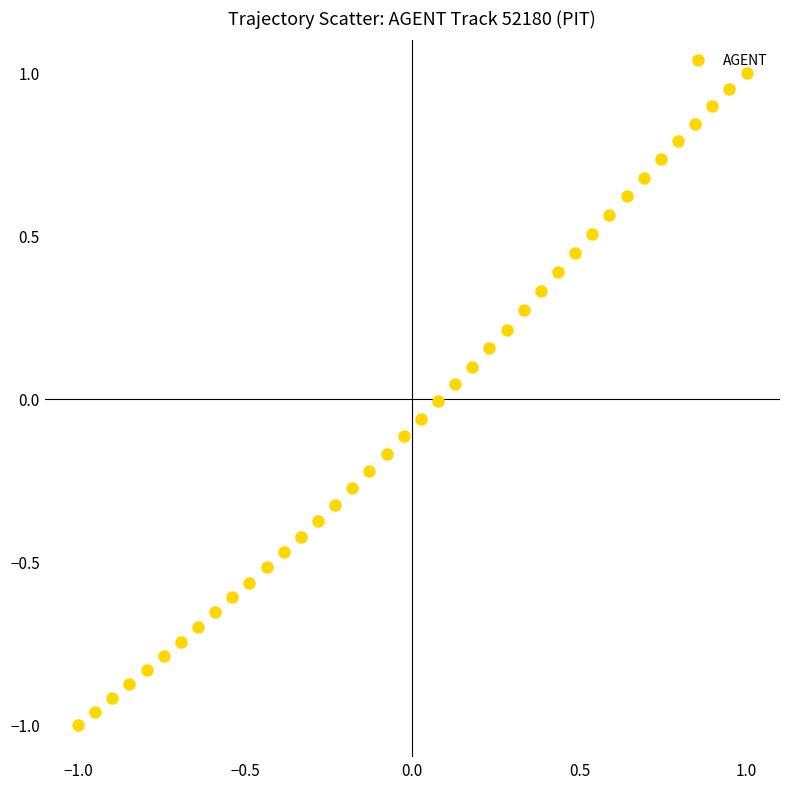

What is the range of Y values (max minus min)?

2.0